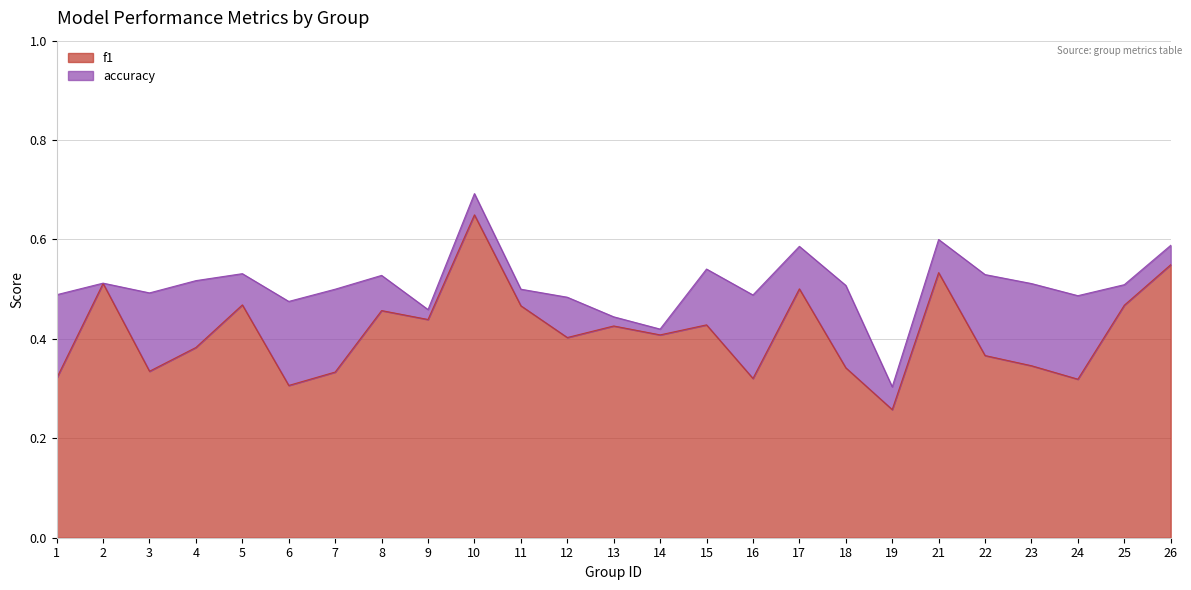

True or false: f1 and accuracy intersect in this chart.

False